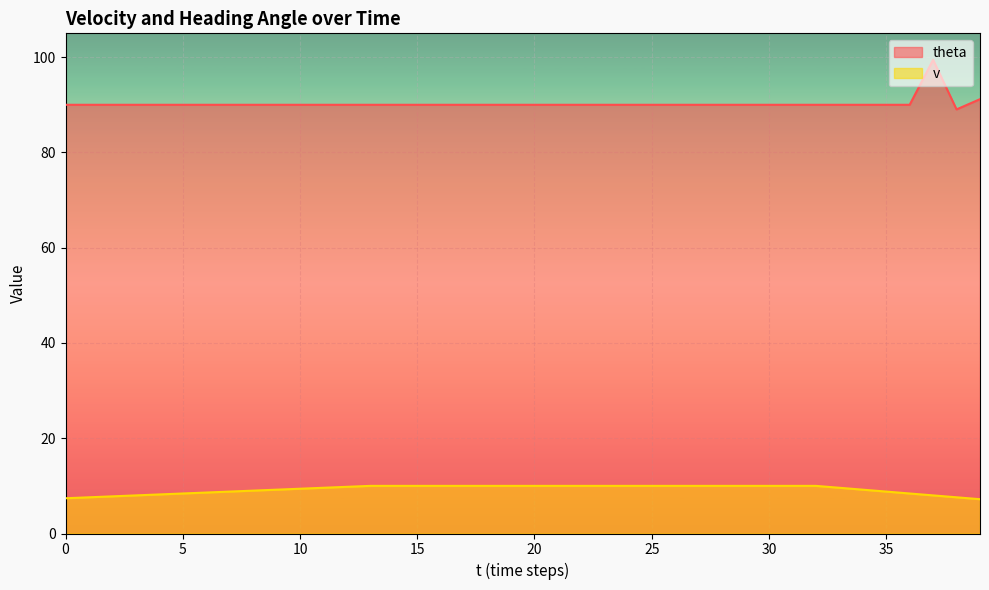

The v series shows 10.0 at 14. True or false?

True